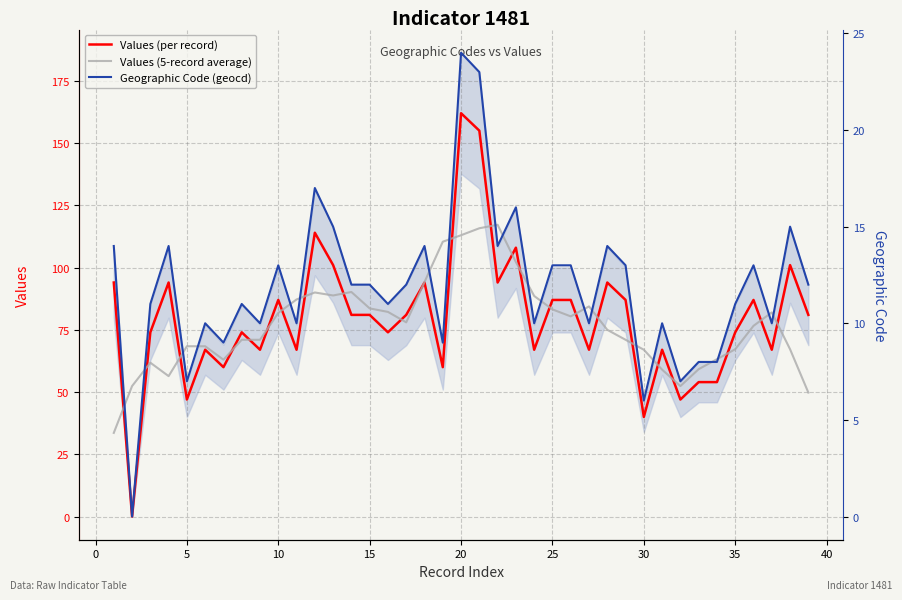

Reading left to right, list all the values displayed in this chart.

Values (per record): 94.0	0.0	74.0	94.0	47.0	67.0	60.0	74.0	67.0	87.0	67.0	114.0	101.0	81.0	81.0	74.0	81.0	94.0	60.0	162.0	155.0	94.0	108.0	67.0	87.0	87.0	67.0	94.0	87.0	40.0	67.0	47.0	54.0	54.0	74.0	87.0	67.0	101.0	81.0
Values (5-record average): 33.6	52.4	61.8	56.4	68.4	68.4	63.0	71.0	71.0	81.8	87.2	90.0	88.8	90.2	83.6	82.2	78.0	94.2	110.4	113.0	115.8	117.2	102.2	88.6	83.2	80.4	84.4	75.0	71.0	67.0	59.0	52.4	59.2	63.2	67.2	76.6	82.0	67.2	49.8
Geographic Code (geocd): 14.0	0.0	11.0	14.0	7.0	10.0	9.0	11.0	10.0	13.0	10.0	17.0	15.0	12.0	12.0	11.0	12.0	14.0	9.0	24.0	23.0	14.0	16.0	10.0	13.0	13.0	10.0	14.0	13.0	6.0	10.0	7.0	8.0	8.0	11.0	13.0	10.0	15.0	12.0